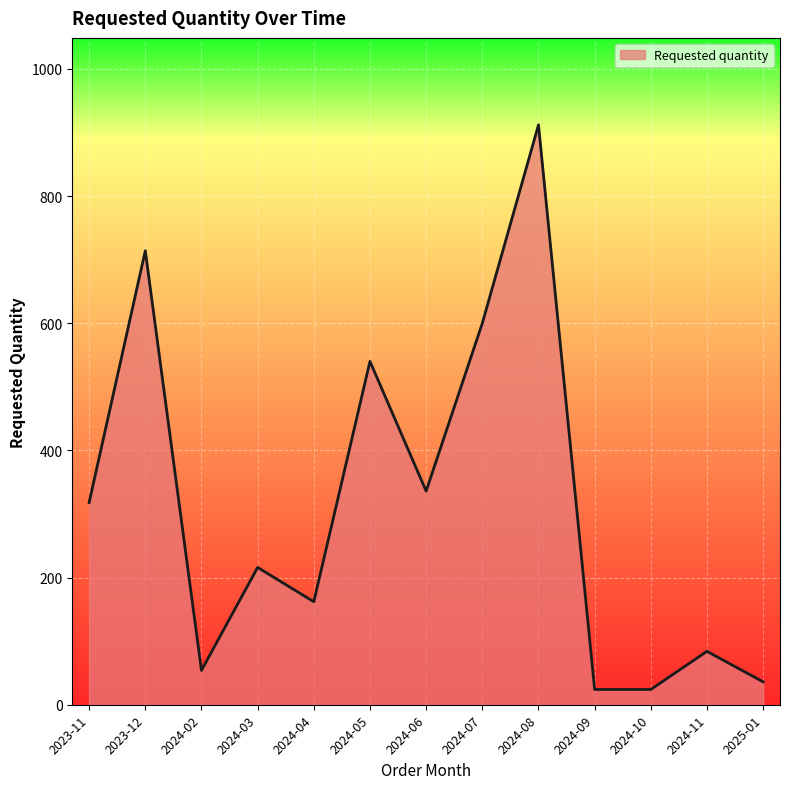

What is the greatest value displayed?

912